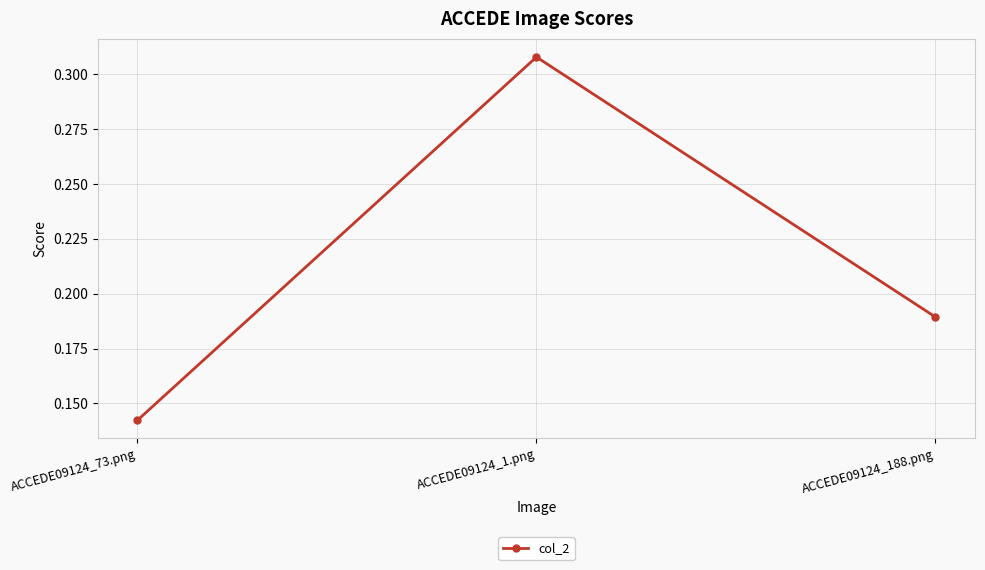

What is the label of the 1st point from the right?

ACCEDE09124_188.png